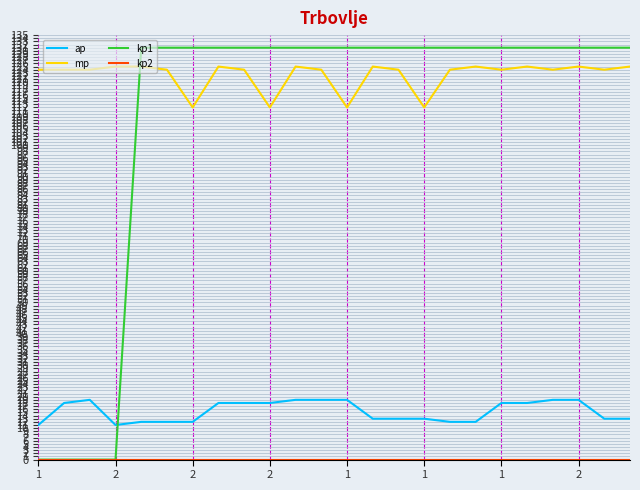

Which series has the widest spread of values?

kp1